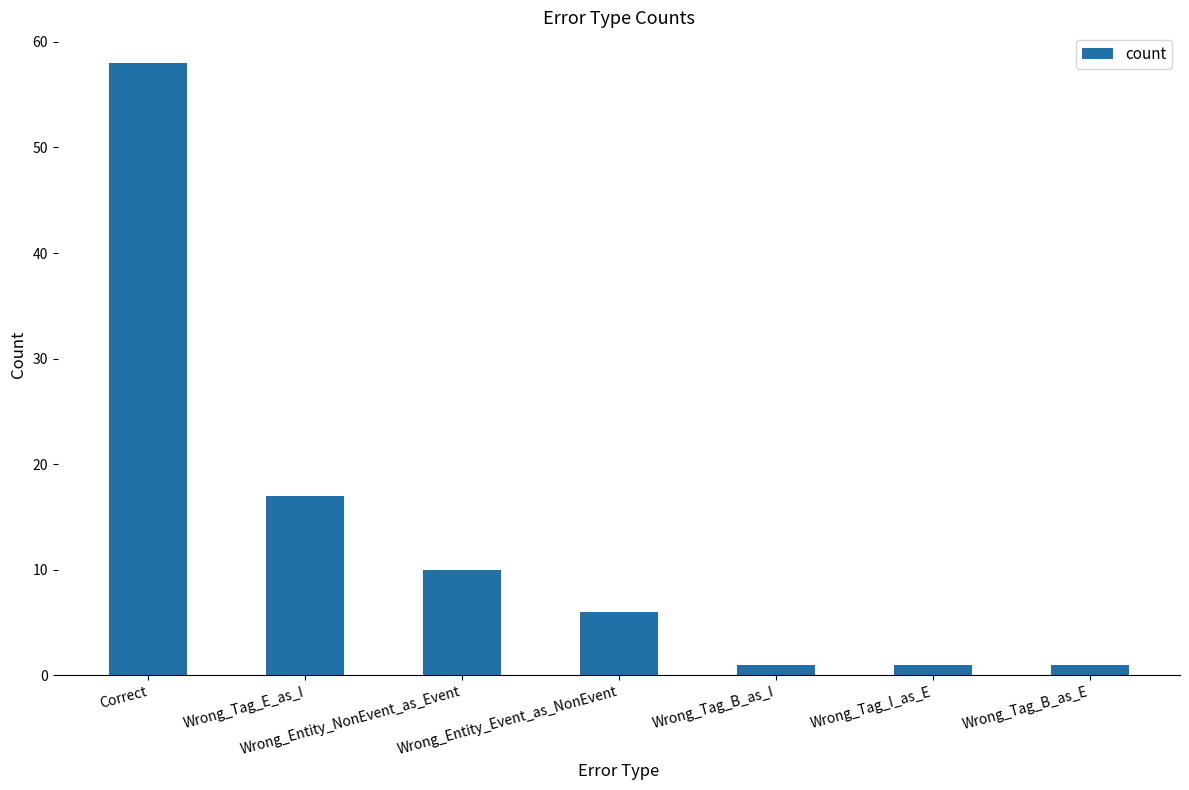

True or false: the data shows 58 at Correct.

True